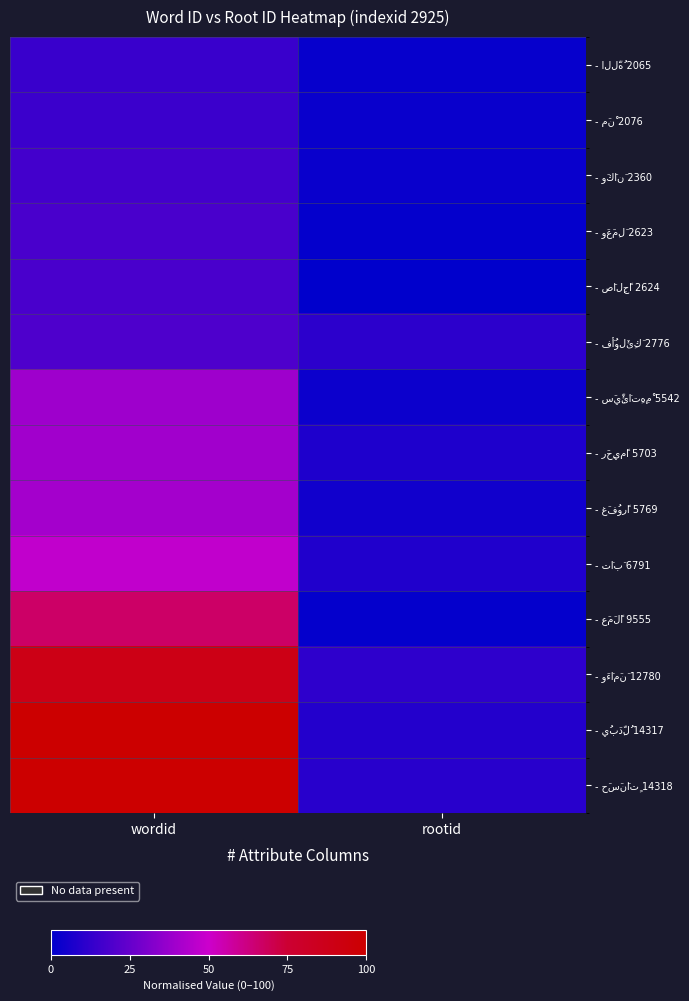

How many data points does each series have?

2